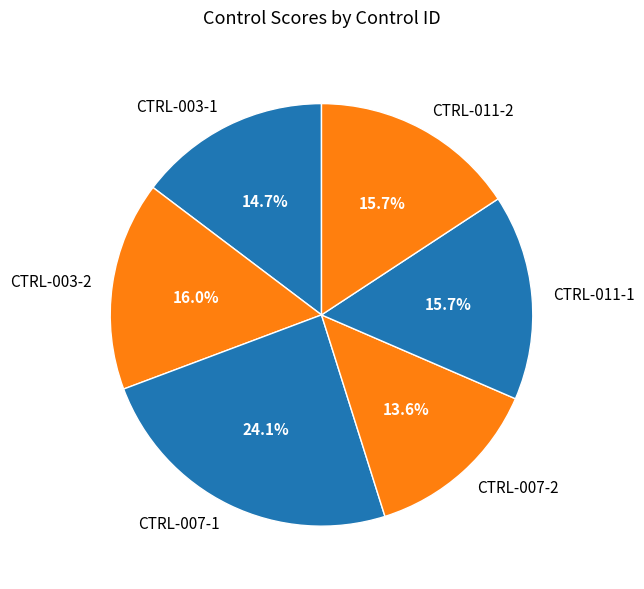

The CTRL-003-1 slice represents 22% of the pie. True or false?

False